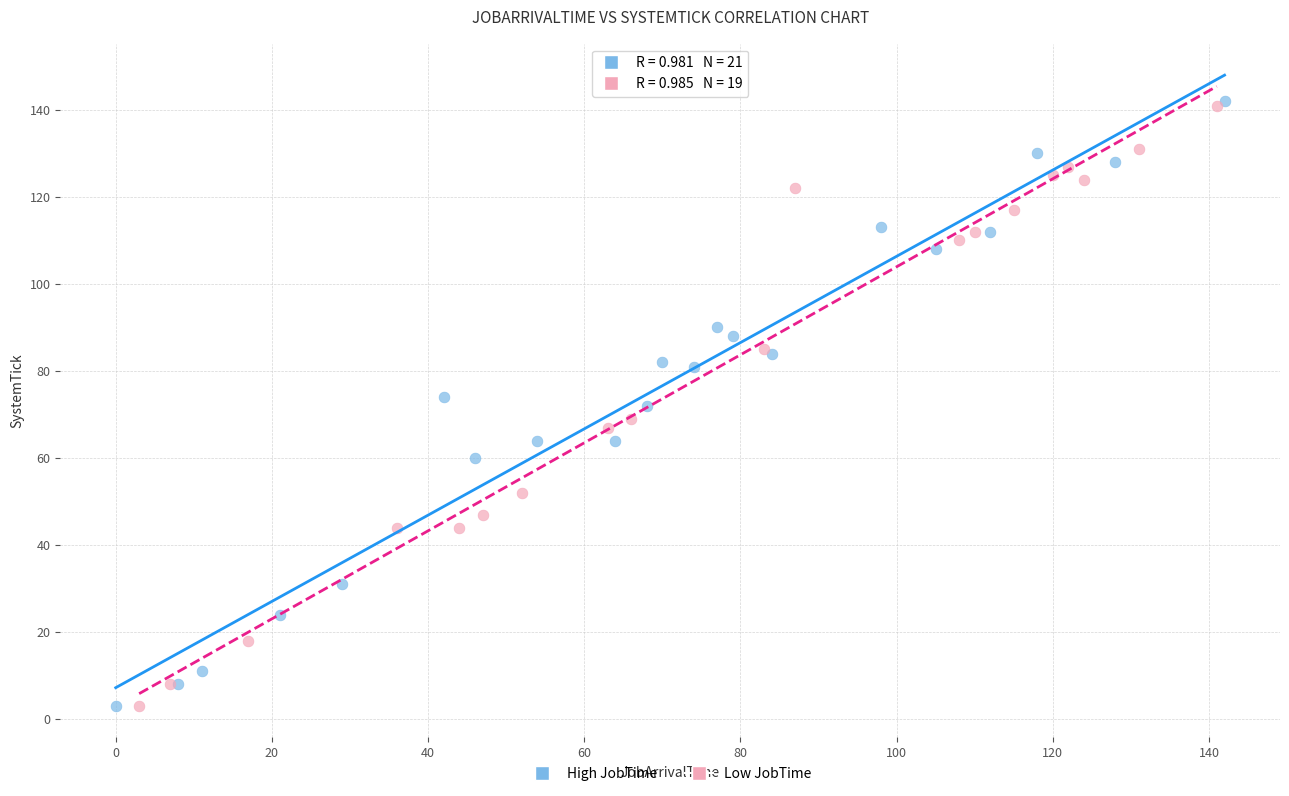

What are all the series names shown in the legend?

High JobTime, Low JobTime